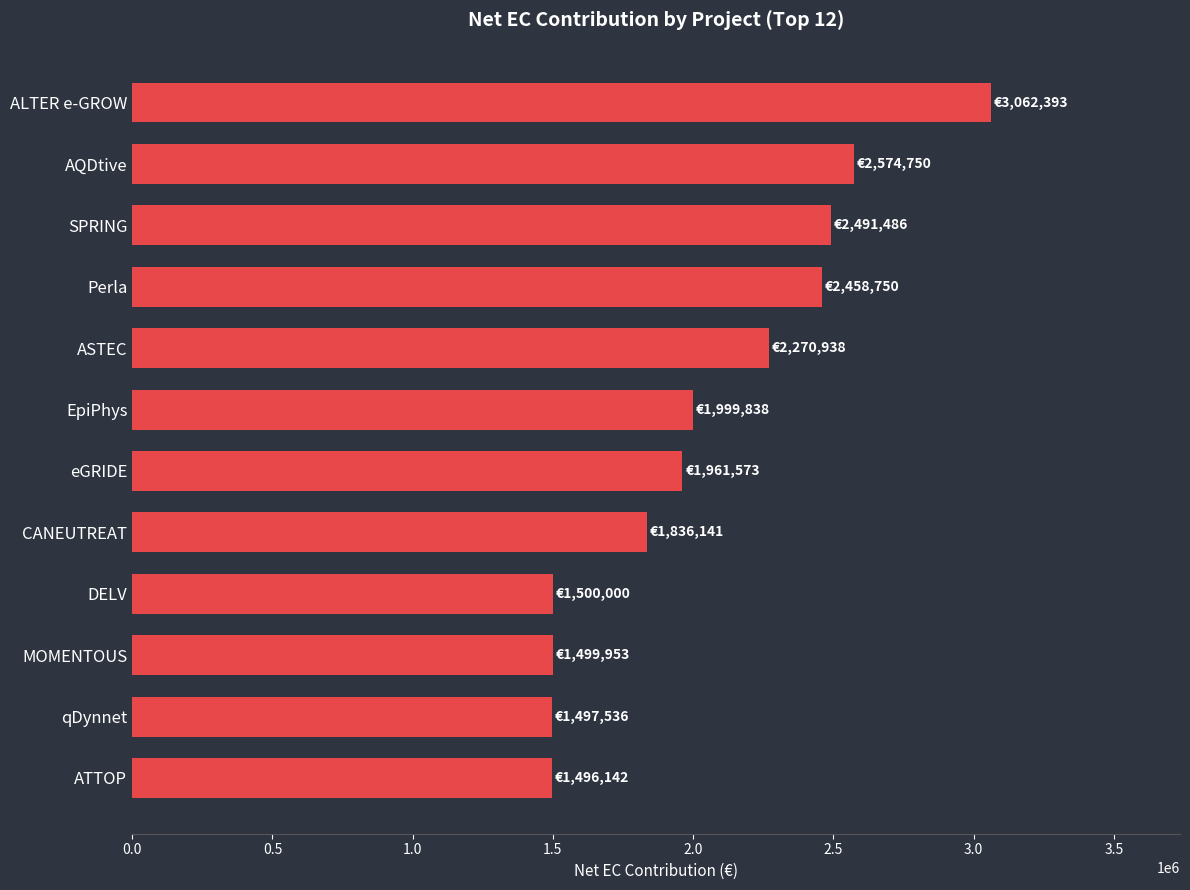

Does the chart contain stacked bars?

No